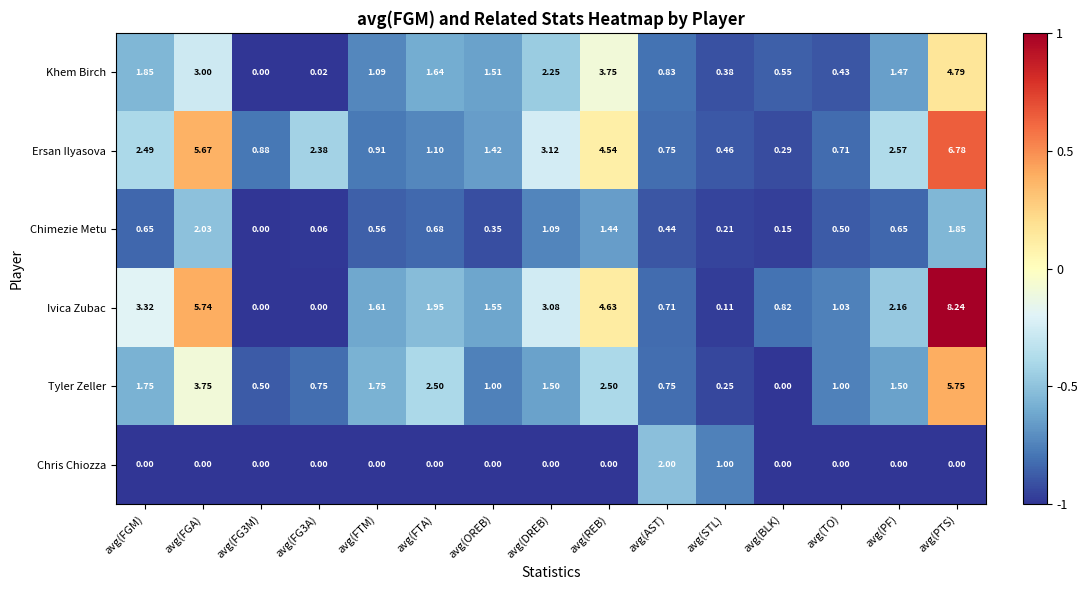

How many distinct data groups are displayed?

6